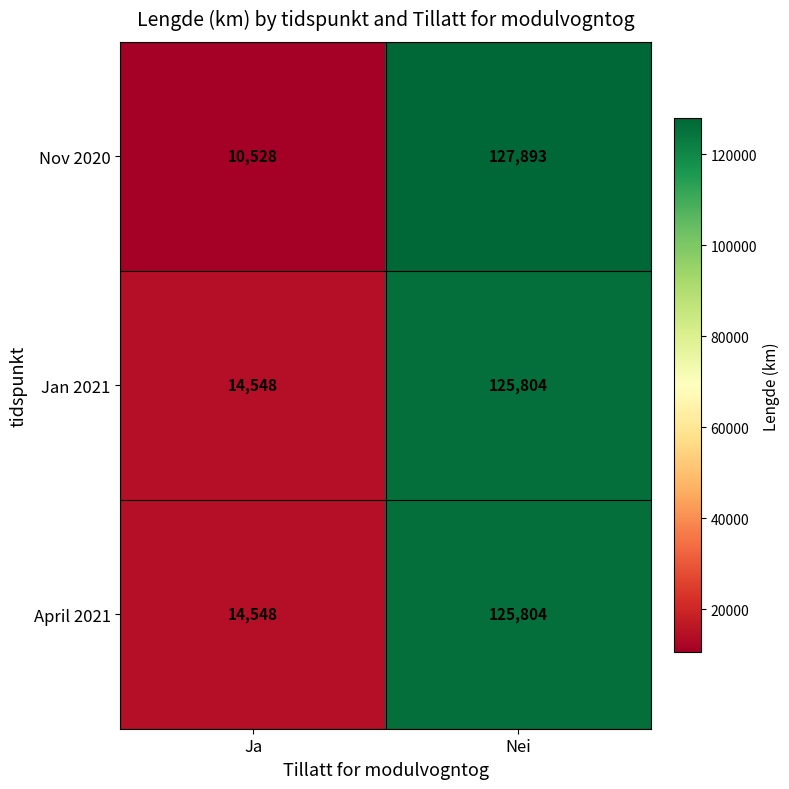

Count the number of categories in the chart.

2